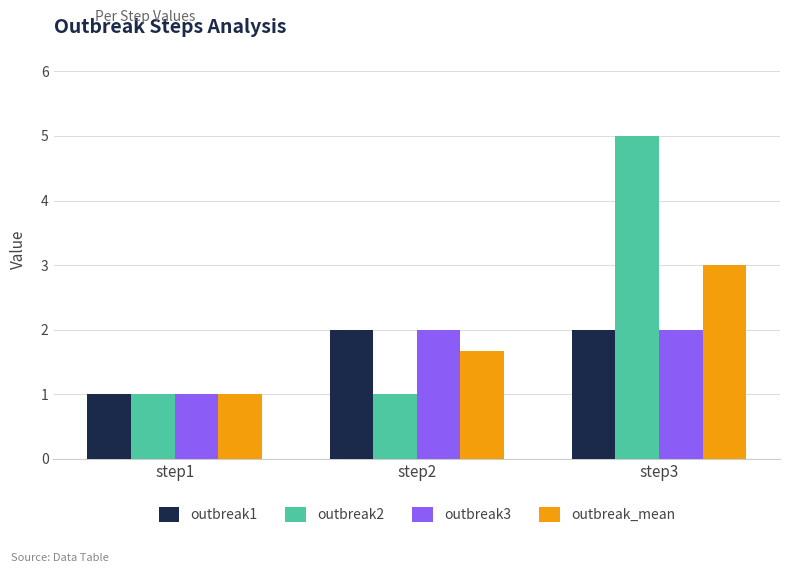

The outbreak1 series shows 2.0 at step2. True or false?

True